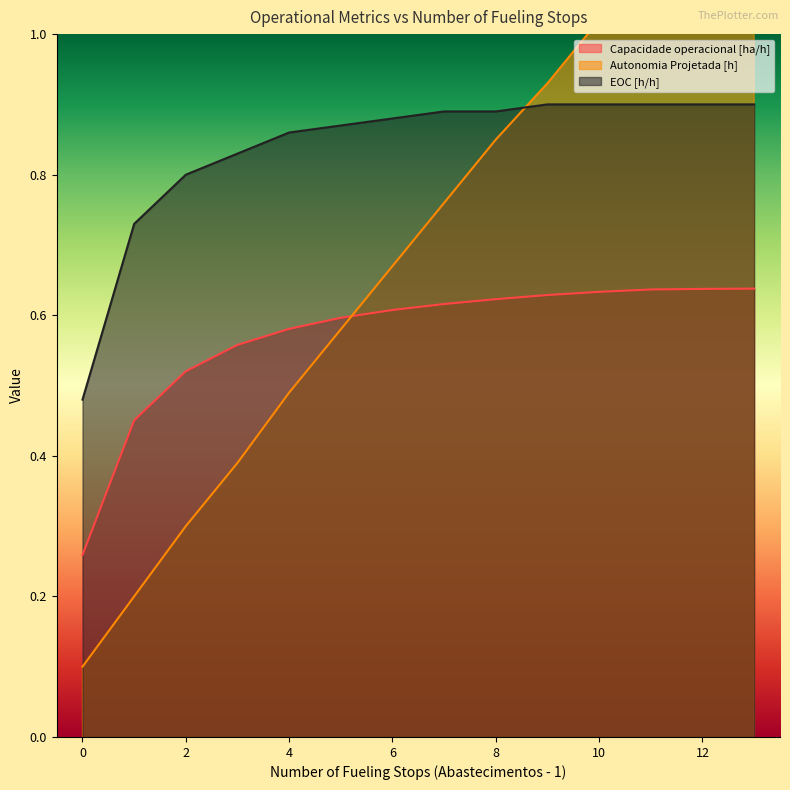

What is the difference between the maximum and second lowest values in the Capacidade operacional [ha/h] series?

0.2